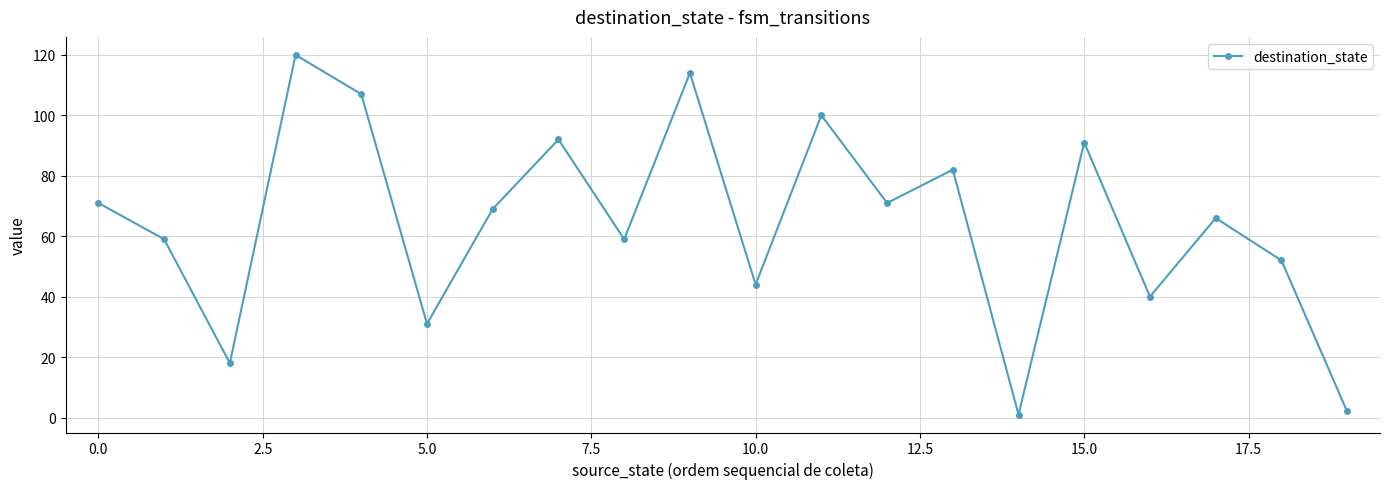

Count the number of categories in the chart.

20